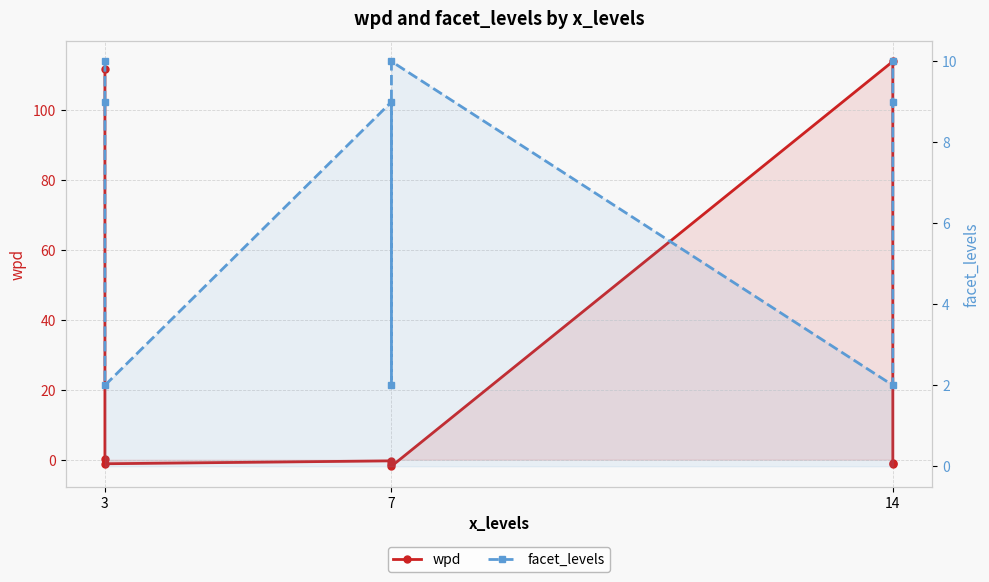

Between which two adjacent categories do facet_levels and wpd first intersect?

3 and 3